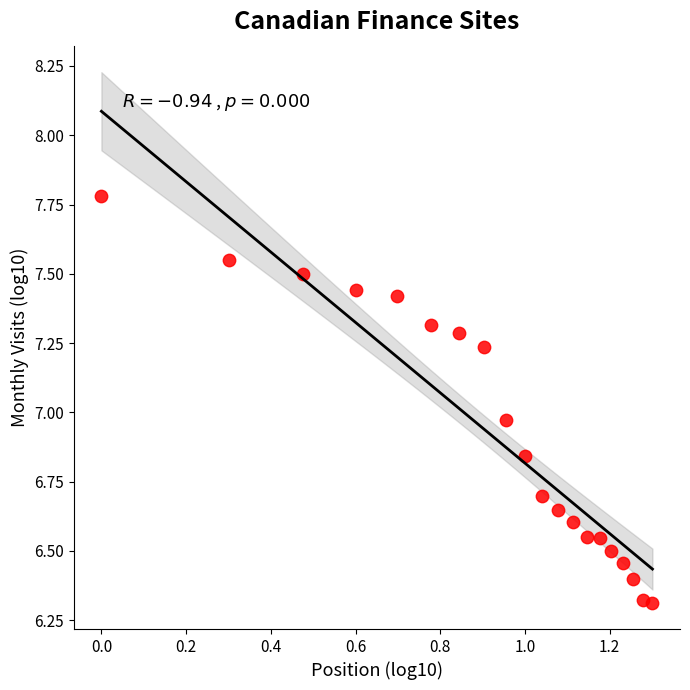

What is the range of X values (max minus min)?

1.3